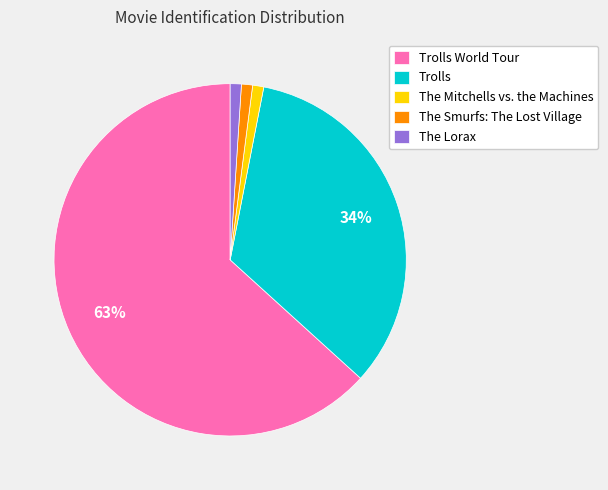

What is the largest slice in the pie chart?

Trolls World Tour